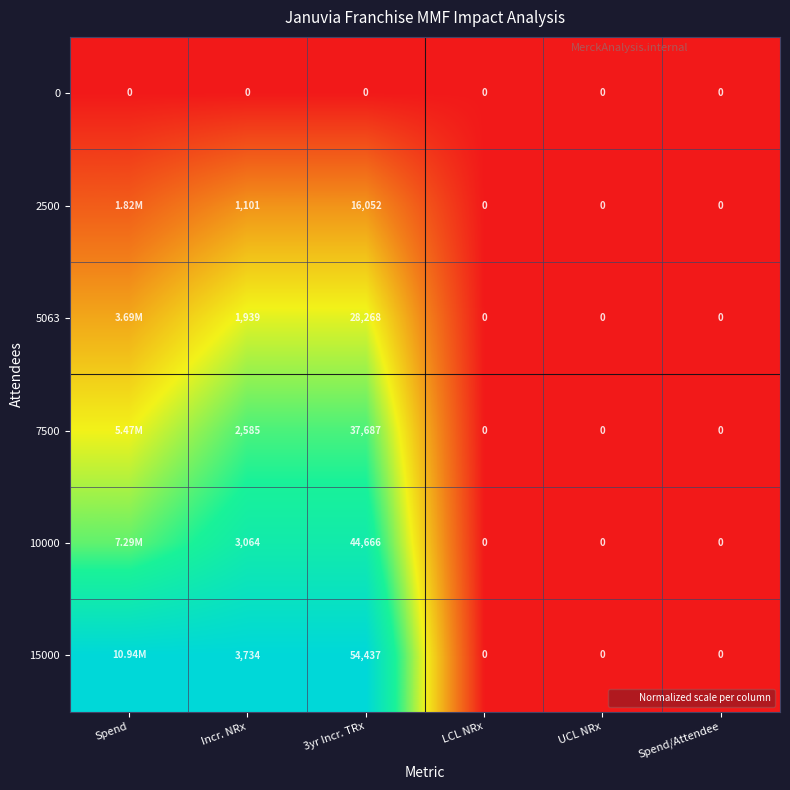

Is the value of 15000 at Spend/Attendee greater than the value of 5063 at Incr. NRx?

No